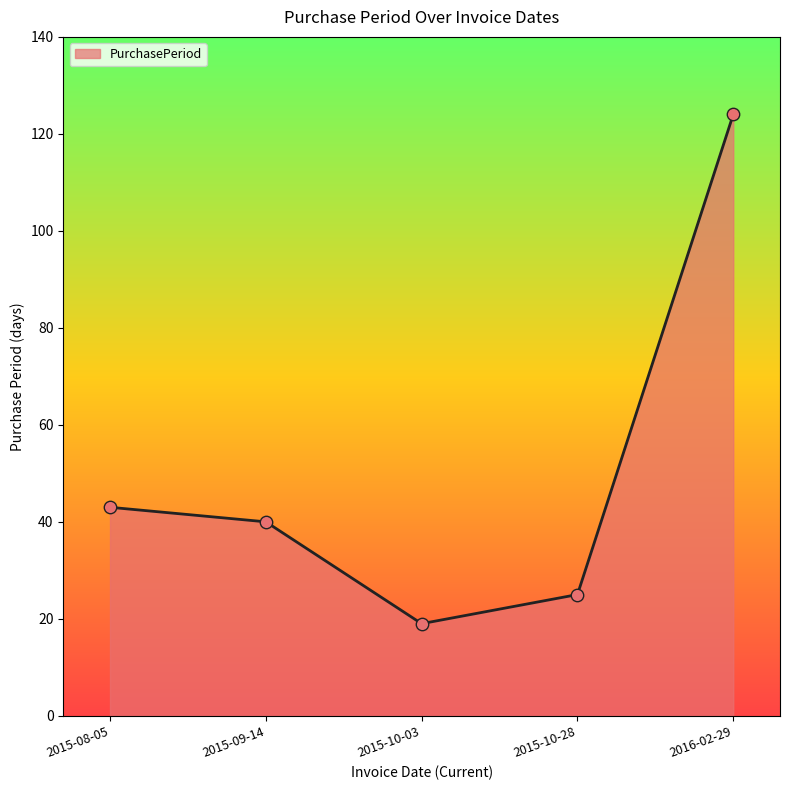

Approximately how many times larger is the value at 2015-10-03 compared to 2016-02-29?

0.2